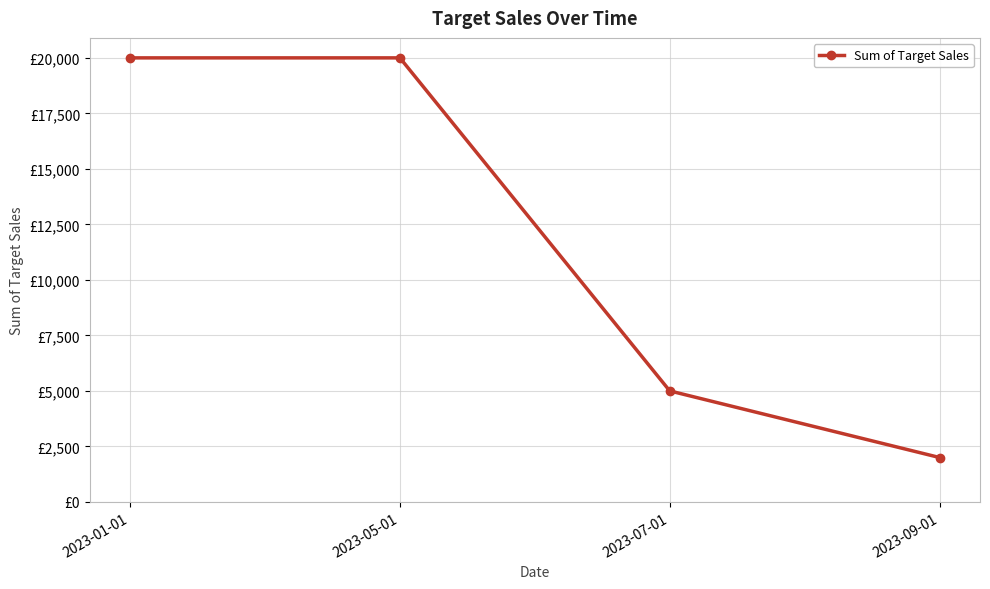

What is the label of the 1st point from the right?

2023-09-01